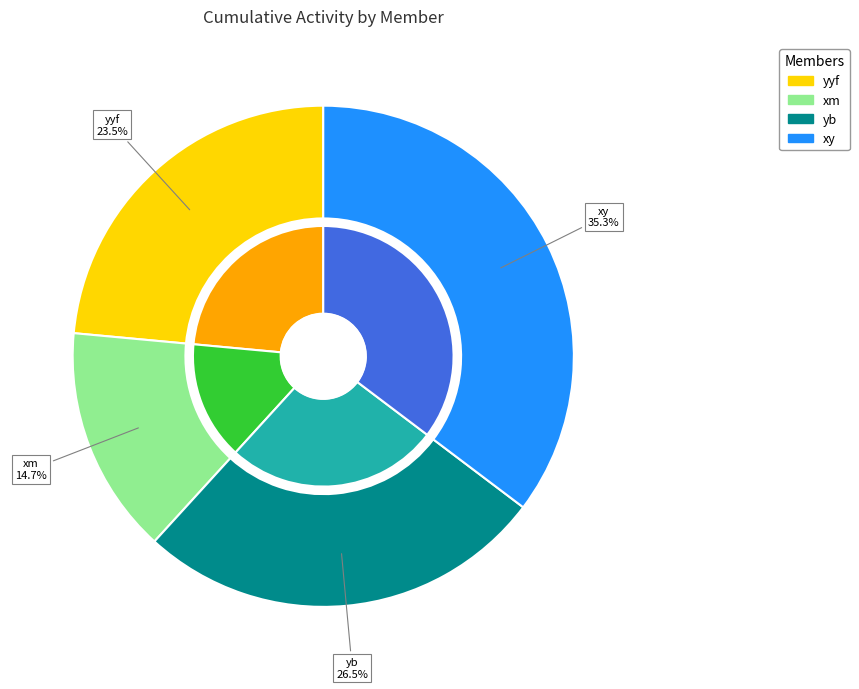

To the nearest percent, what is the difference between the yyf and yb slice percentages?

3%